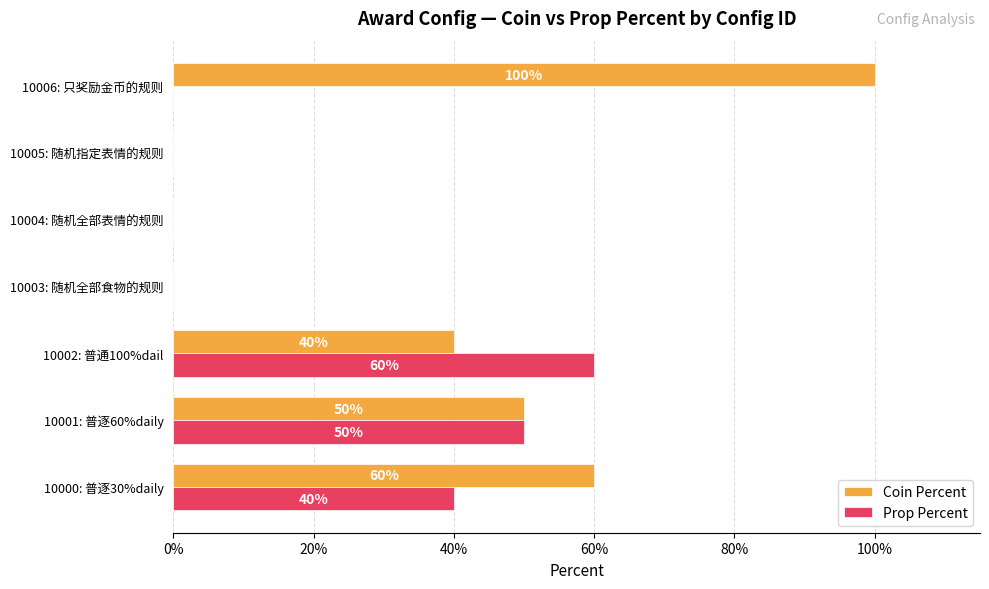

What is the value of the Prop Percent bar at the 1st from the left?

0.4